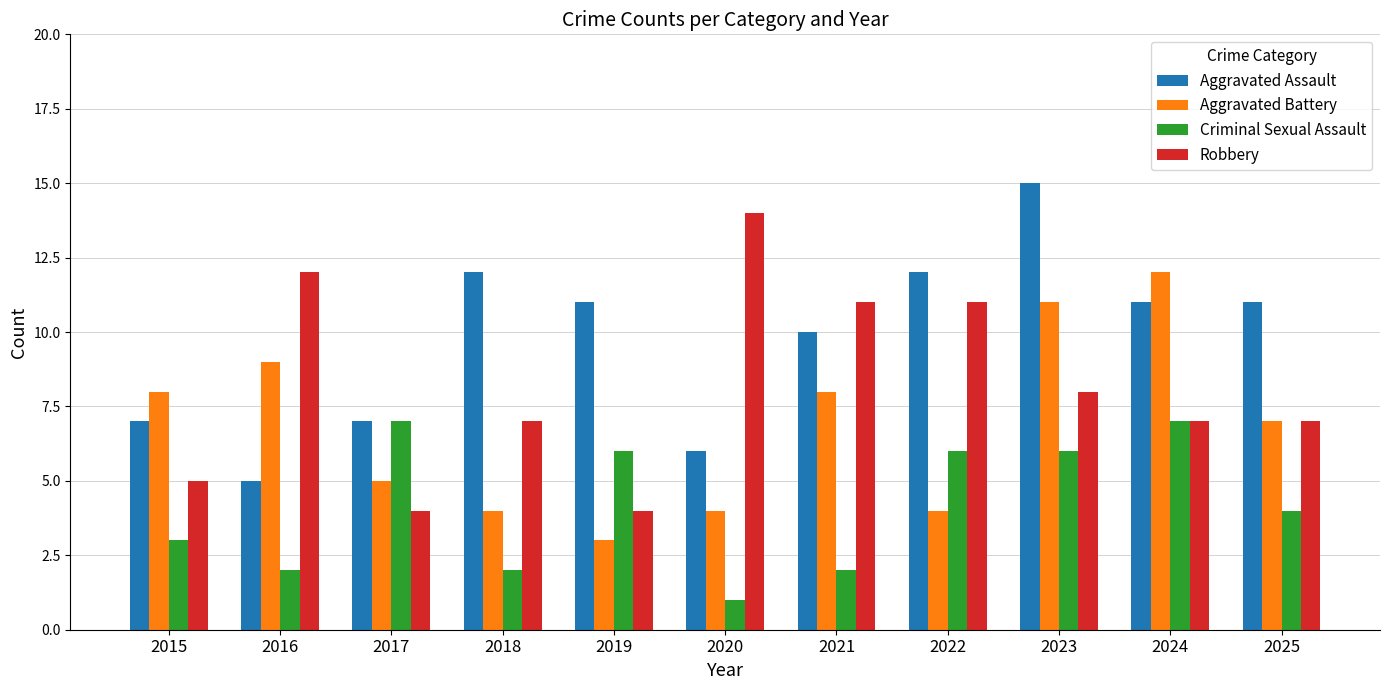

Are the bars grouped side by side (vs. stacked)?

Yes